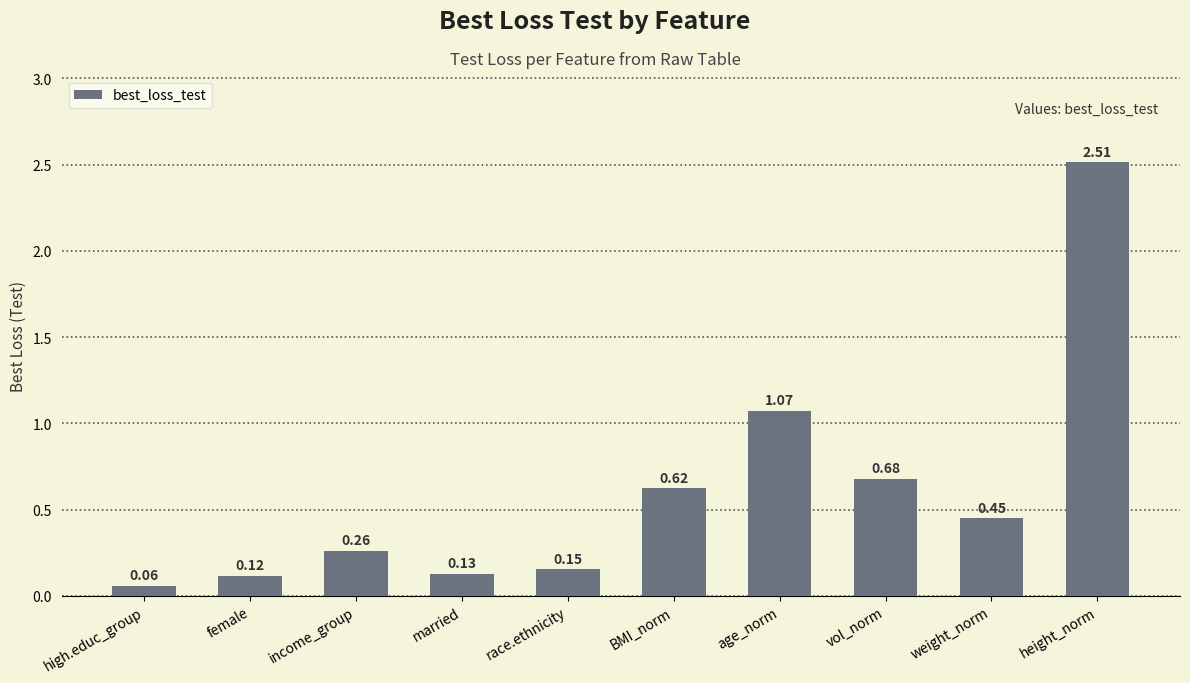

List the labels in order of value, largest first.

height_norm, age_norm, vol_norm, BMI_norm, weight_norm, income_group, race.ethnicity, married, female, high.educ_group